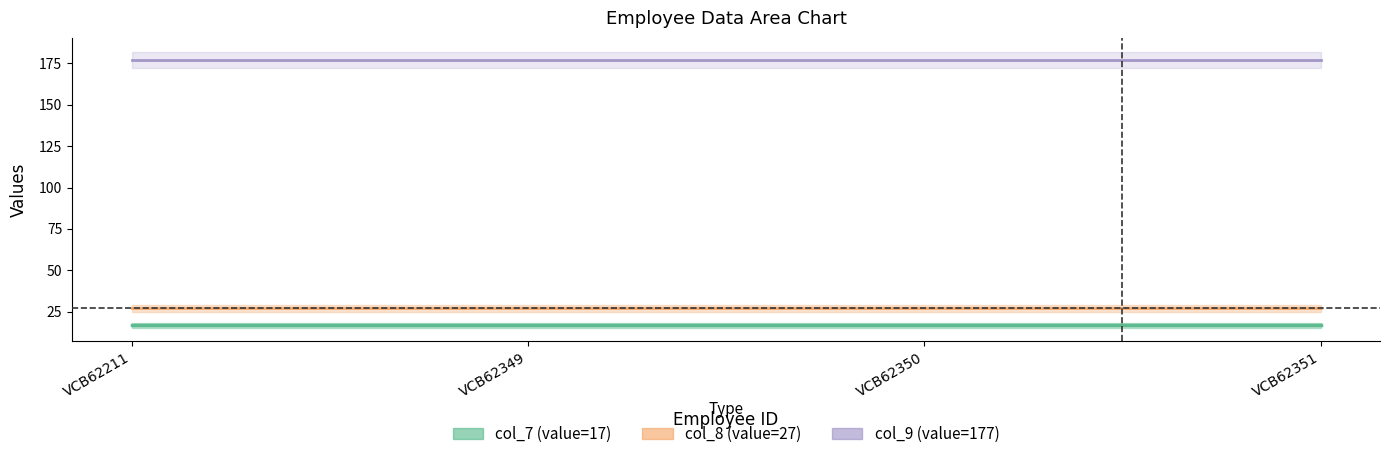

At which label is col_7 closest to 17?

VCB62211